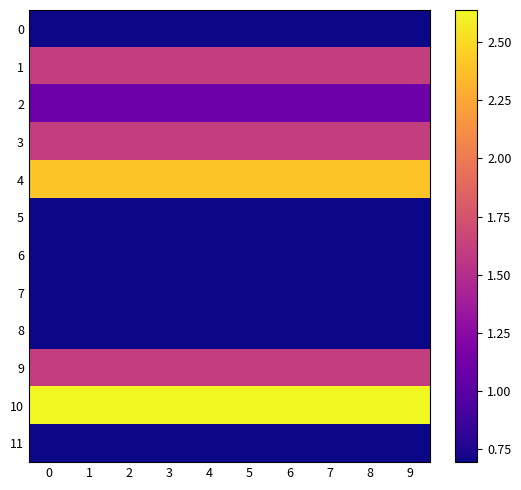

Reading right to left, extract all data points from this chart.

0: 9=0.7	8=0.7	7=0.7	6=0.7	5=0.7	4=0.7	3=0.7	2=0.7	1=0.7	0=0.7
1: 9=1.6	8=1.6	7=1.6	6=1.6	5=1.6	4=1.6	3=1.6	2=1.6	1=1.6	0=1.6
2: 9=1.1	8=1.1	7=1.1	6=1.1	5=1.1	4=1.1	3=1.1	2=1.1	1=1.1	0=1.1
3: 9=1.6	8=1.6	7=1.6	6=1.6	5=1.6	4=1.6	3=1.6	2=1.6	1=1.6	0=1.6
4: 9=2.4	8=2.4	7=2.4	6=2.4	5=2.4	4=2.4	3=2.4	2=2.4	1=2.4	0=2.4
5: 9=0.7	8=0.7	7=0.7	6=0.7	5=0.7	4=0.7	3=0.7	2=0.7	1=0.7	0=0.7
6: 9=0.7	8=0.7	7=0.7	6=0.7	5=0.7	4=0.7	3=0.7	2=0.7	1=0.7	0=0.7
7: 9=0.7	8=0.7	7=0.7	6=0.7	5=0.7	4=0.7	3=0.7	2=0.7	1=0.7	0=0.7
8: 9=0.7	8=0.7	7=0.7	6=0.7	5=0.7	4=0.7	3=0.7	2=0.7	1=0.7	0=0.7
9: 9=1.6	8=1.6	7=1.6	6=1.6	5=1.6	4=1.6	3=1.6	2=1.6	1=1.6	0=1.6
10: 9=2.6	8=2.6	7=2.6	6=2.6	5=2.6	4=2.6	3=2.6	2=2.6	1=2.6	0=2.6
11: 9=0.7	8=0.7	7=0.7	6=0.7	5=0.7	4=0.7	3=0.7	2=0.7	1=0.7	0=0.7